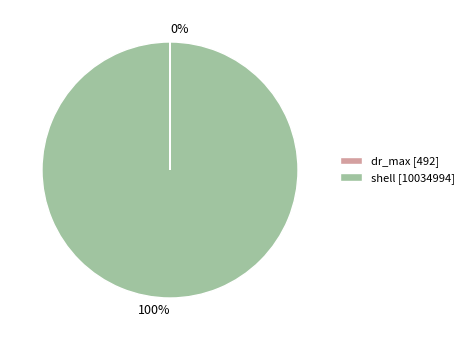

What is the majority slice?

shell